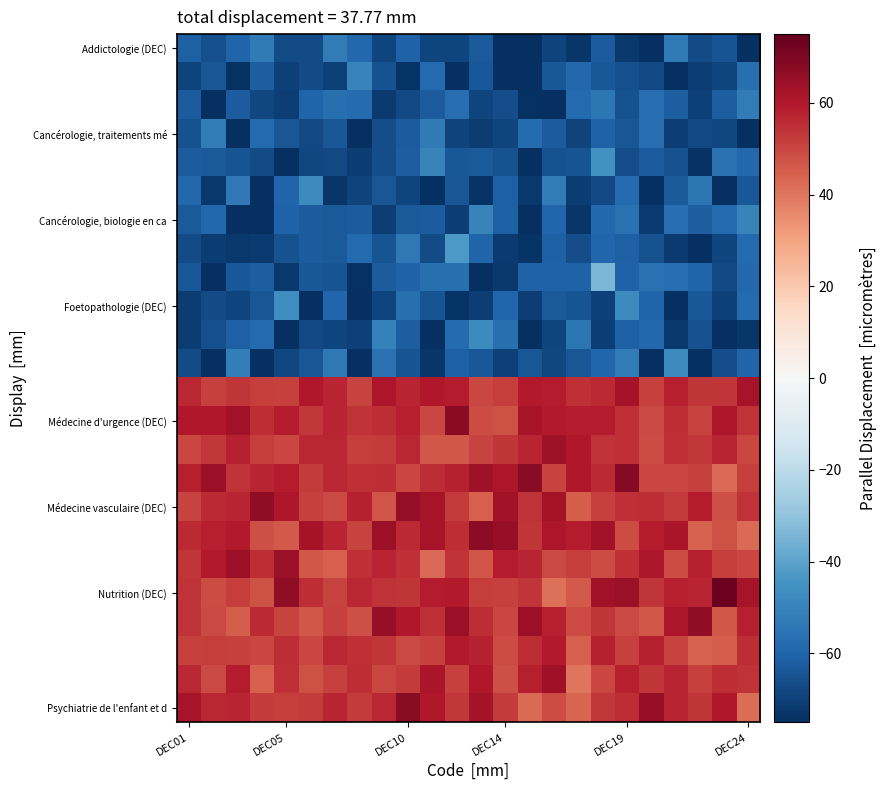

How many distinct data groups are displayed?

24